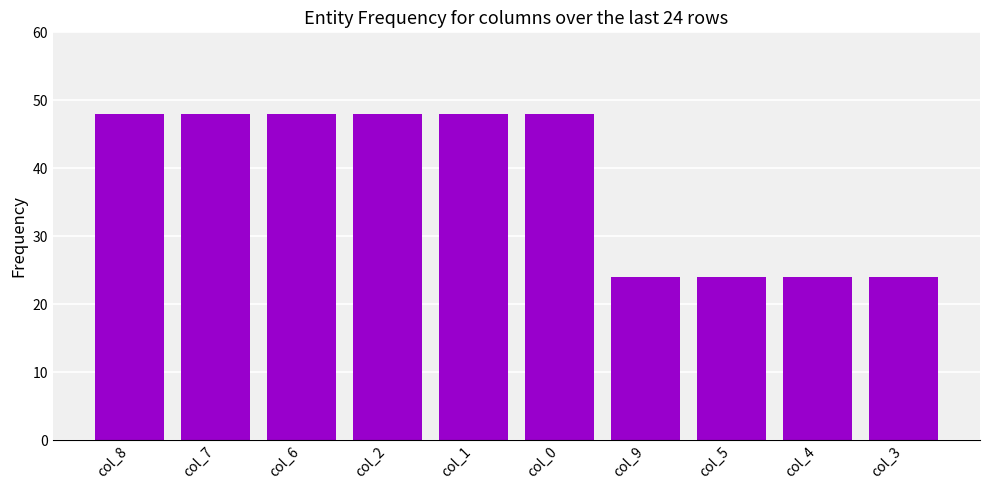

What is the sum of all values?

384